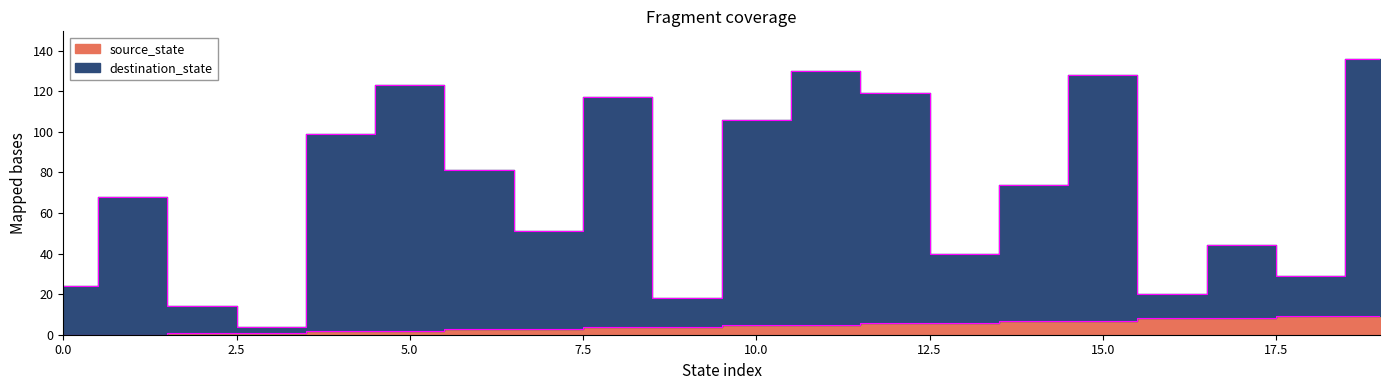

At which label does destination_state reach its peak?

19